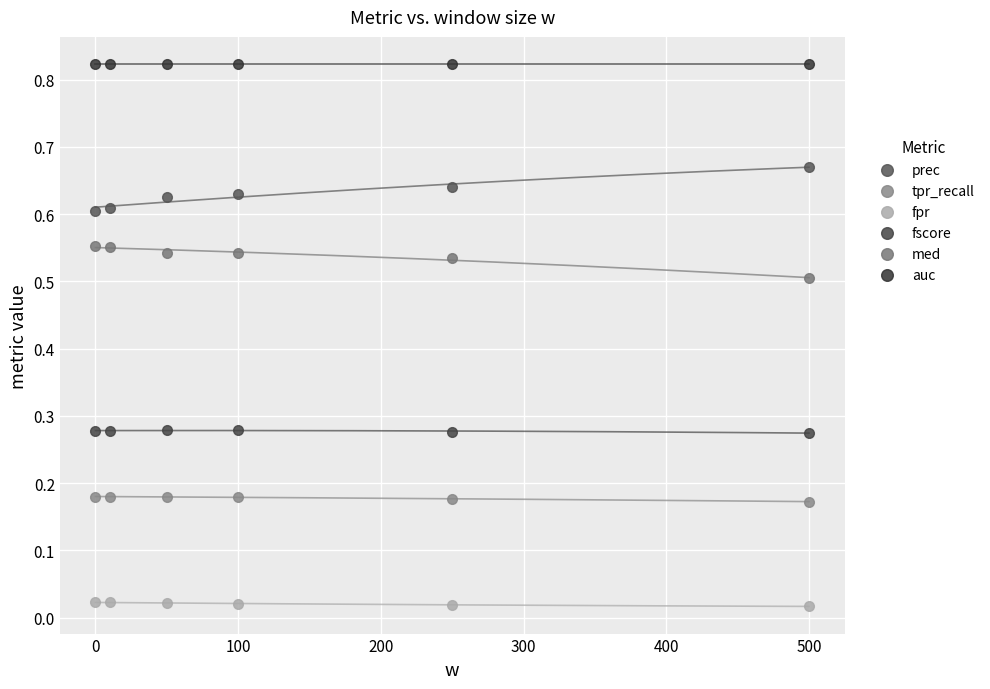

Which series contains the highest Y value?

auc